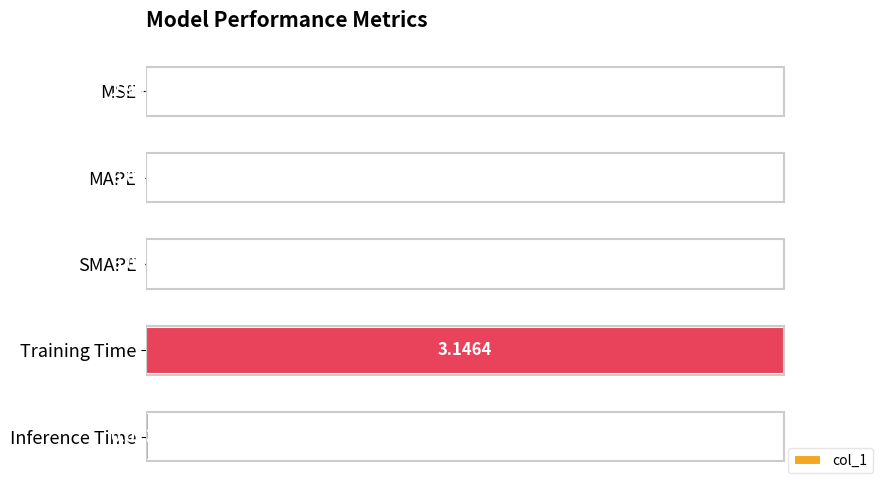

Between MAPE and Training Time, which is larger?

Training Time